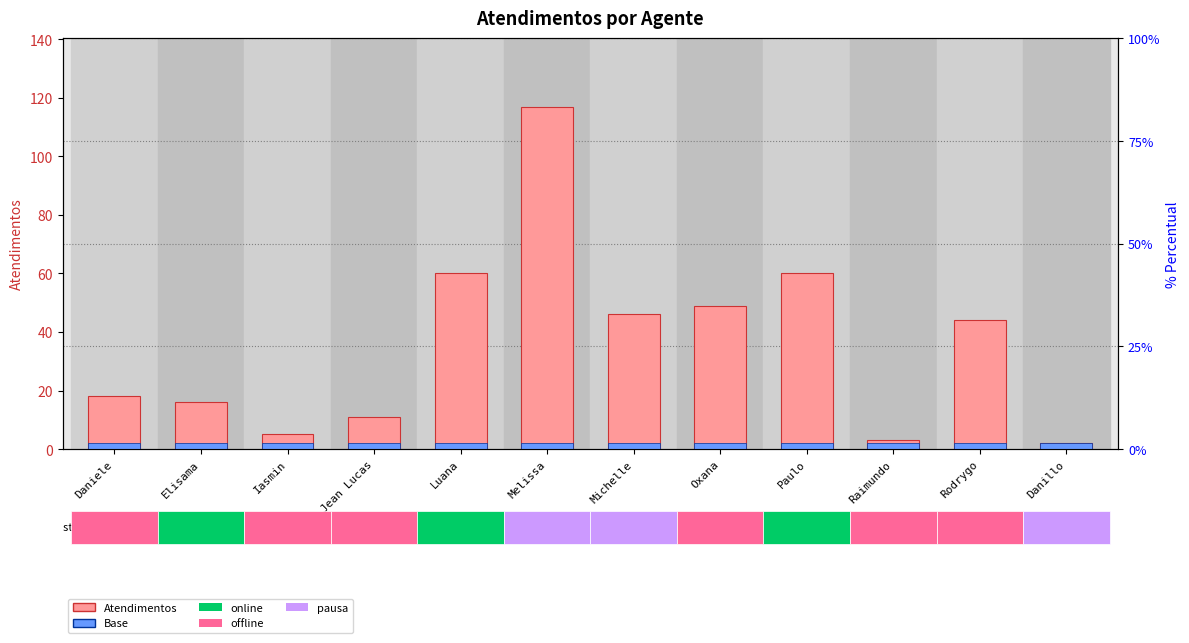

What is the value of the Atendimentos bar at the 2nd from the left?

16